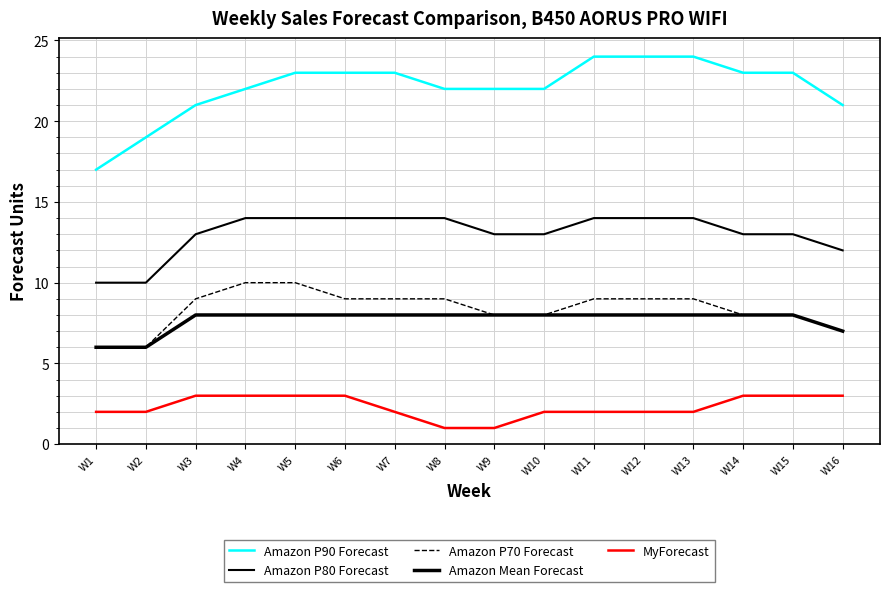

Is this an area chart (filled region under the line)?

No